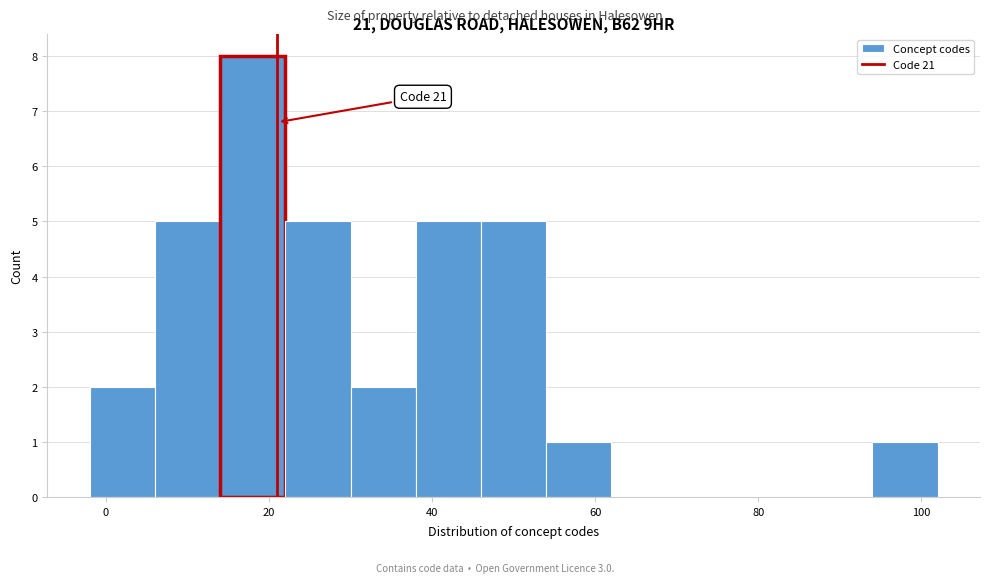

Which range on the x-axis has the tallest bar?

14 to 22